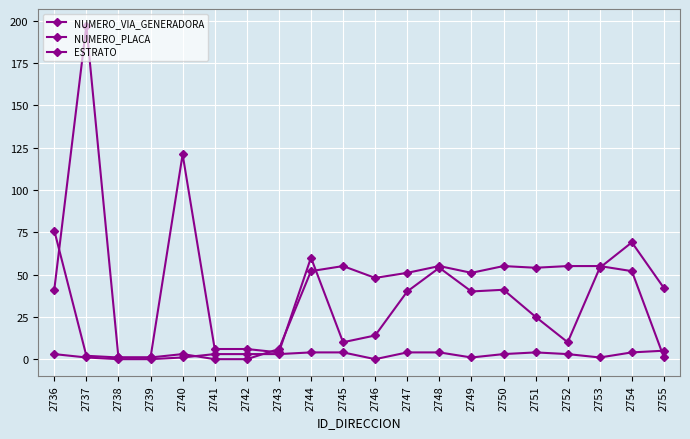

Does the chart display data point markers on the line(s)?

Yes